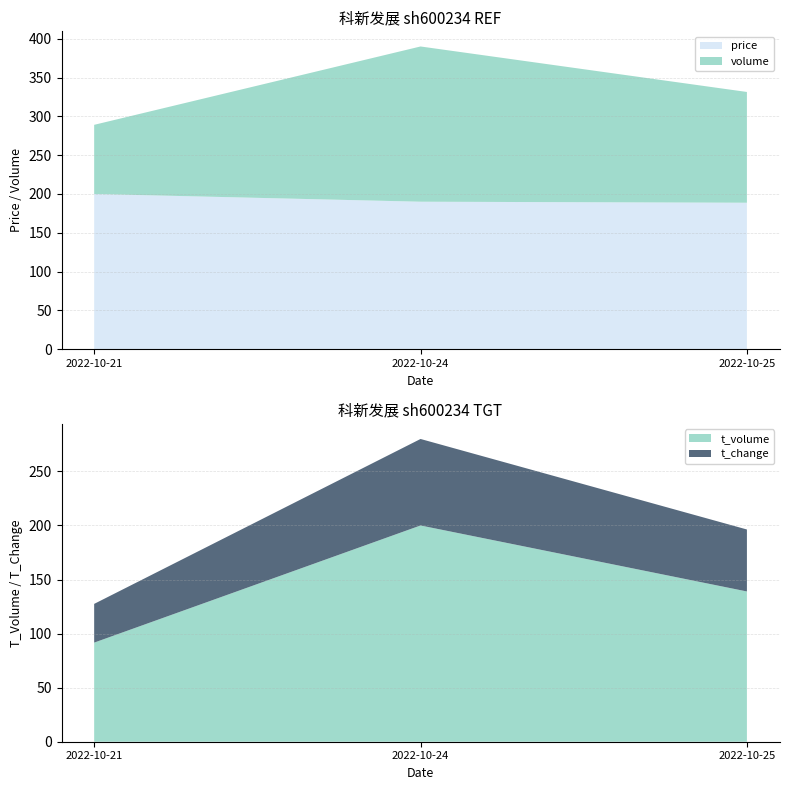

The value of price at 2022-10-25 is 59.1. True or false?

False